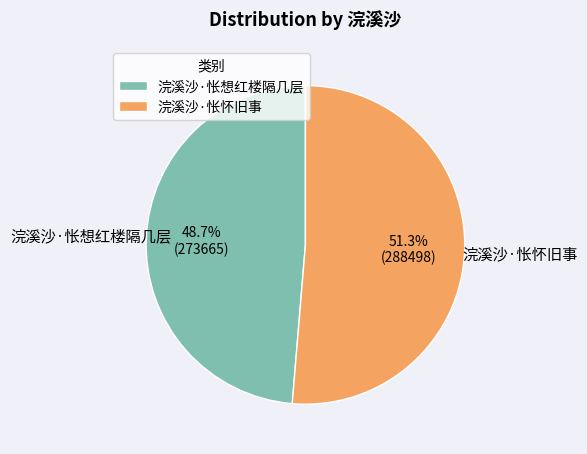

Rank the categories by value from highest to lowest.

浣溪沙·怅怀旧事, 浣溪沙·怅想红楼隔几层